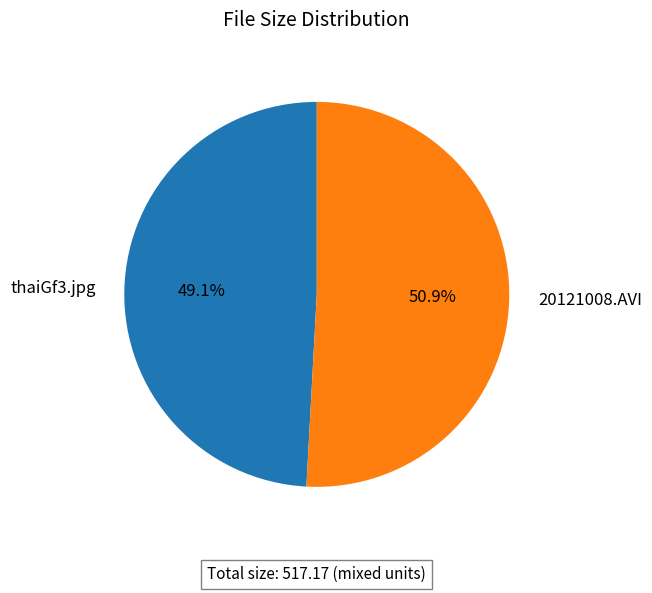

The 20121008.AVI slice represents 39% of the pie. True or false?

False